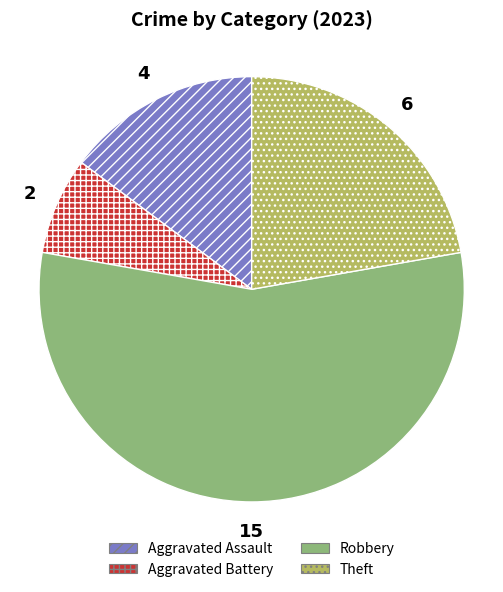

Is the sum of Theft and Robbery greater than half?

Yes